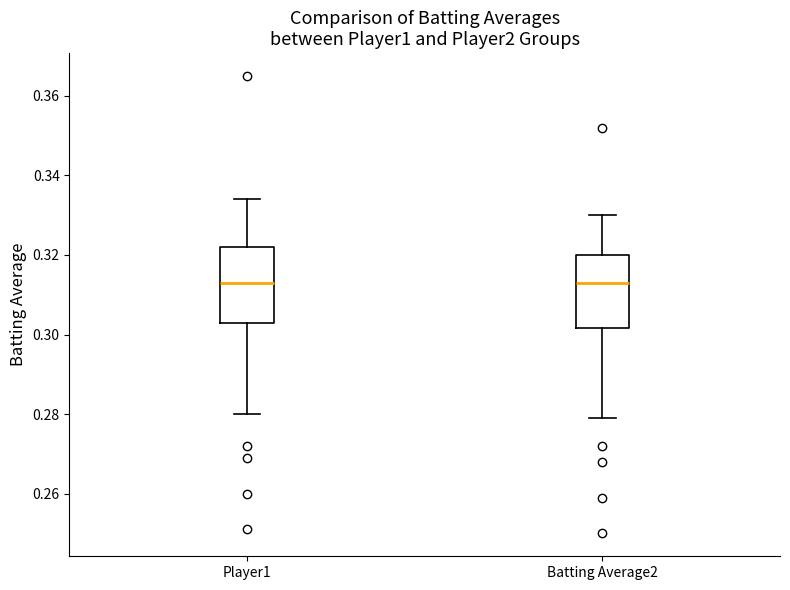

Reading left to right, read every box against the y-axis: the position of its median line, the range the box covers, and the ends of its whiskers. The values are not printed on the chart, so give them approximately, as read against the axis.

Player1: median 0.314, box 0.304 to 0.322, whiskers 0.280 to 0.334
Batting Average2: median 0.314, box 0.302 to 0.320, whiskers 0.280 to 0.330